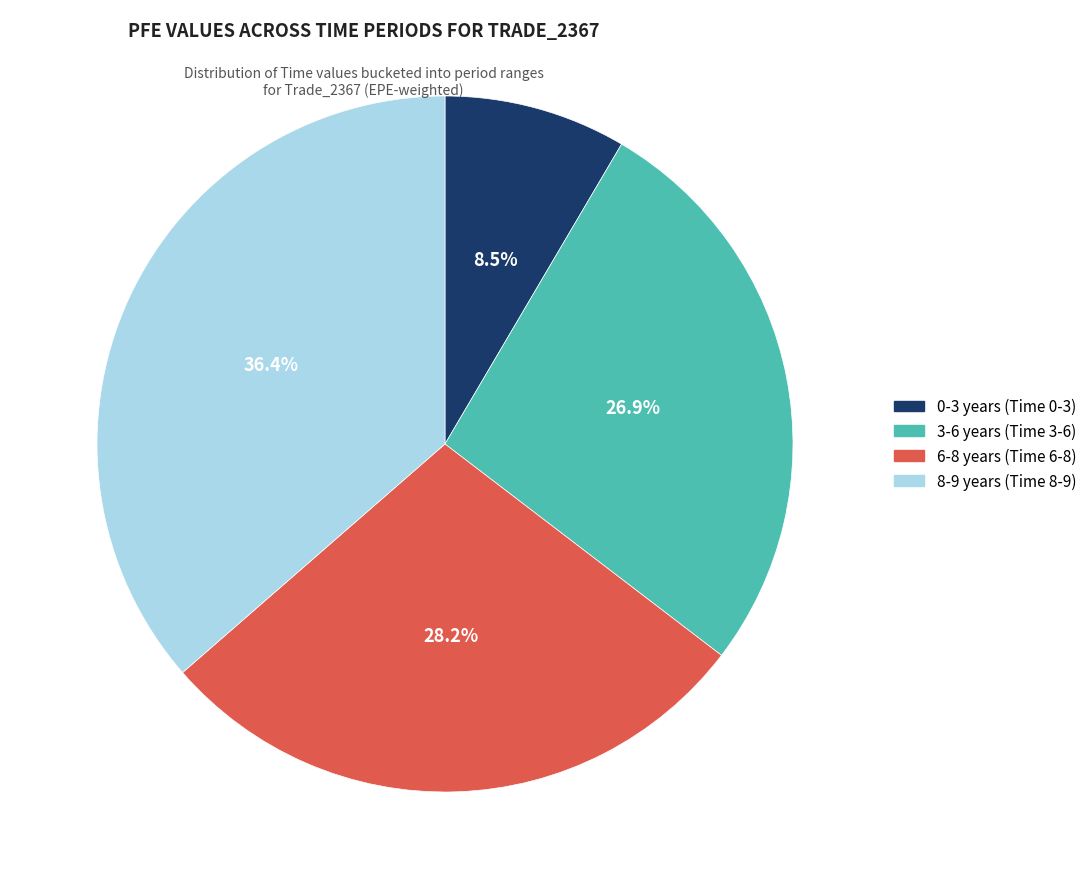

Which slice is the smallest?

0-3 years (Time 0-3)